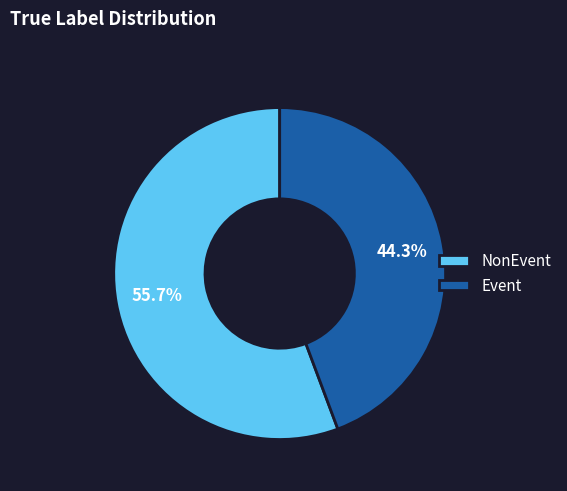

Is there a majority slice in this chart?

Yes